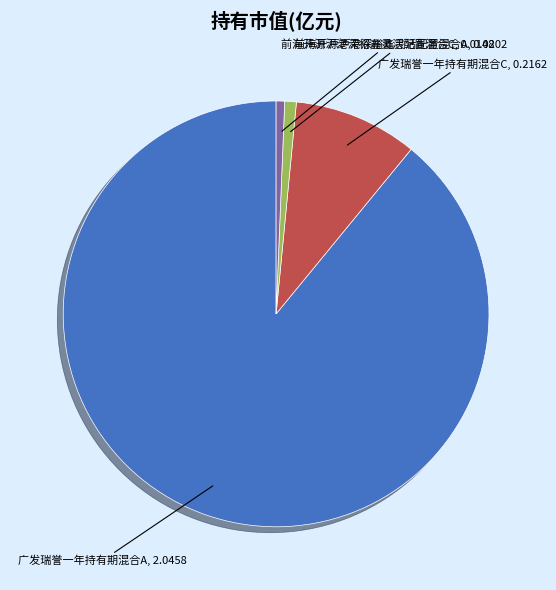

How many slices are in this pie chart?

4